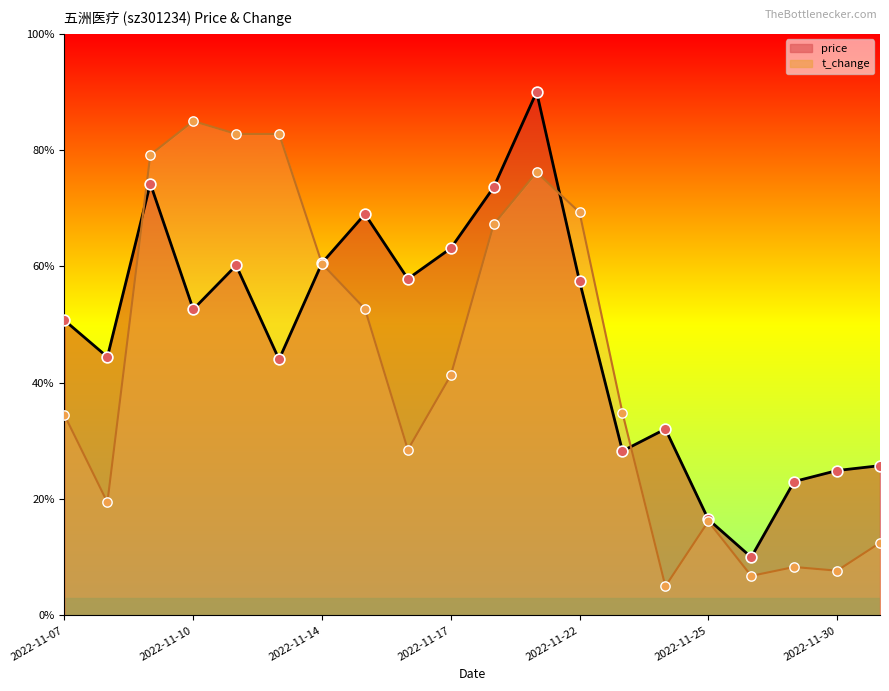

Which series reaches the maximum Y coordinate?

price